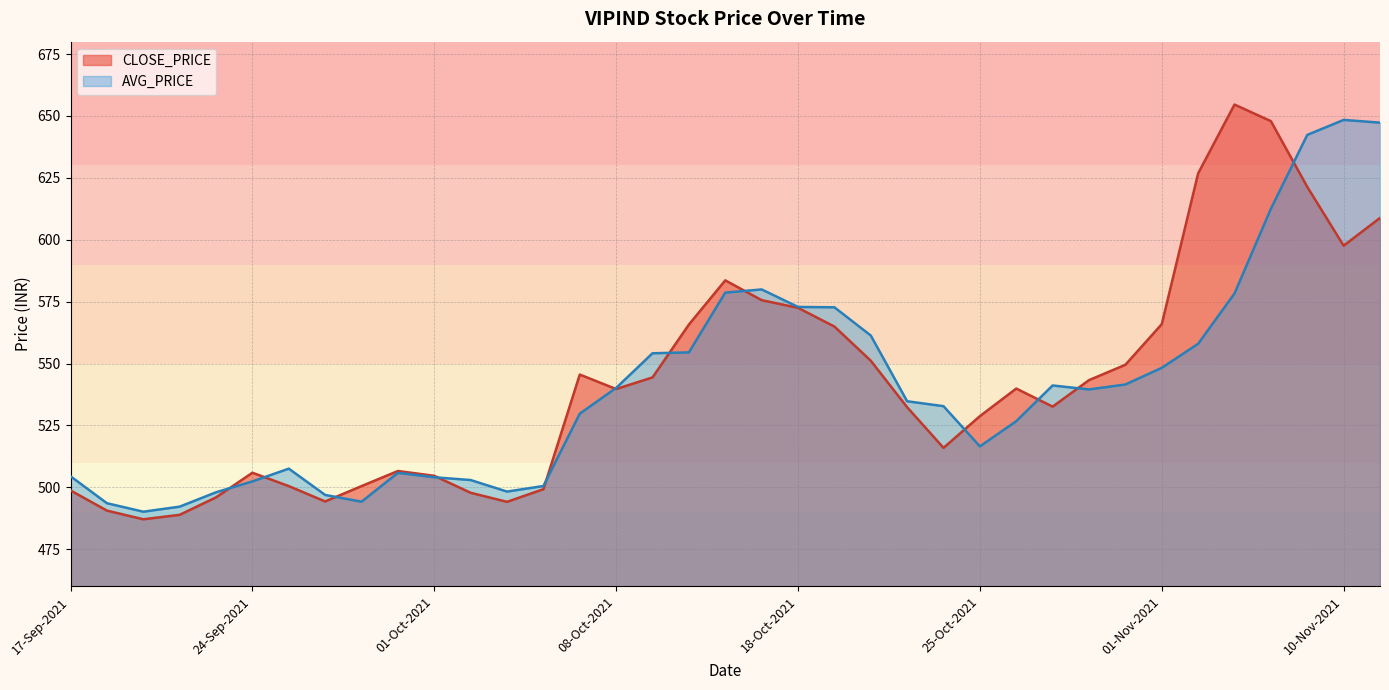

What is the difference between the maximum and minimum values in the CLOSE_PRICE series?

167.5